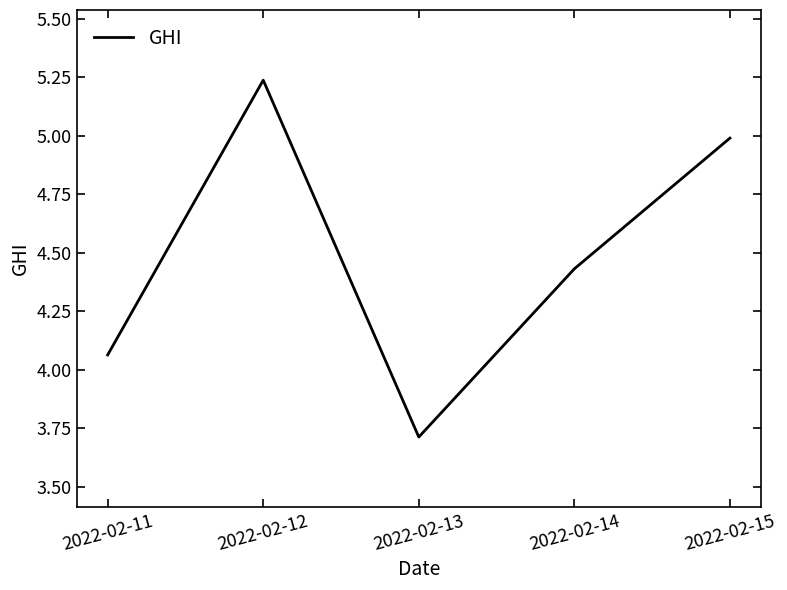

Where is the data nearest to the value 4?

2022-02-11